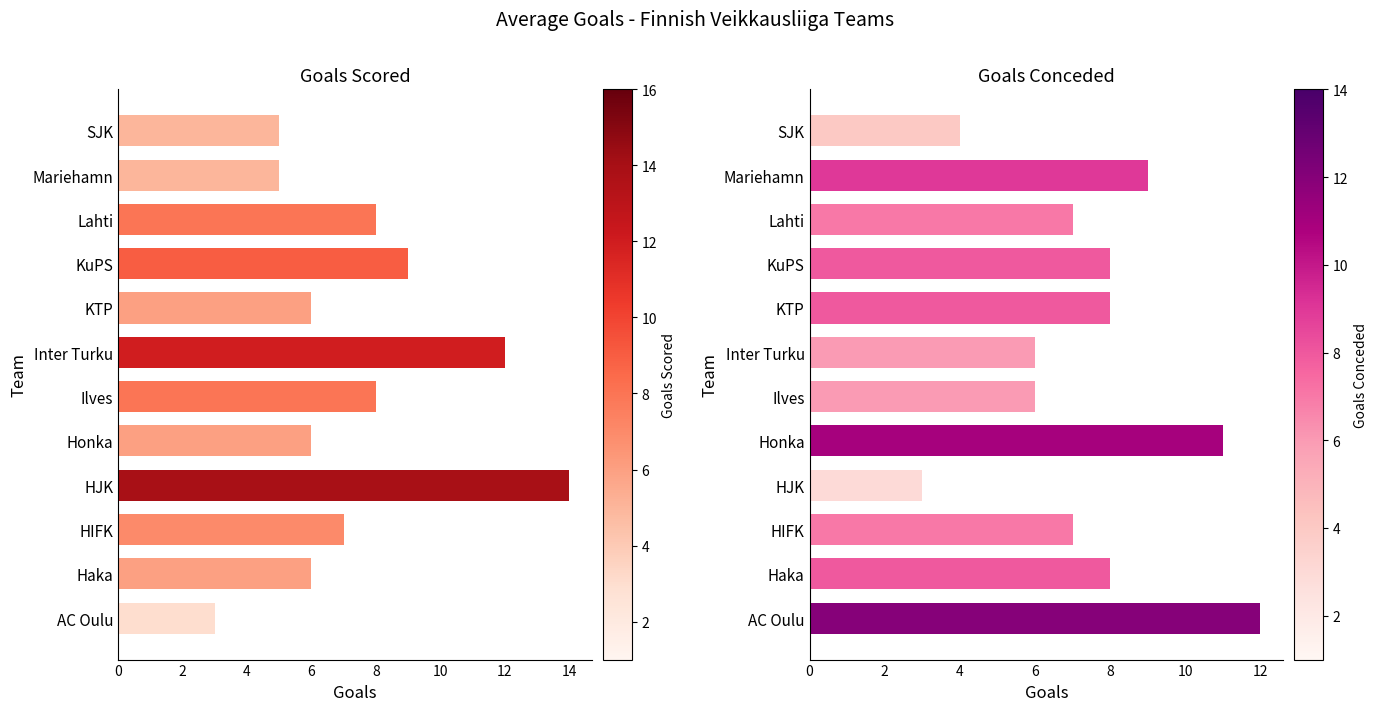

Reading left to right, what are all the values shown in this chart?

Goals scored: 3	6	7	14	6	8	12	6	9	8	5	5
Goals conceded: 12	8	7	3	11	6	6	8	8	7	9	4